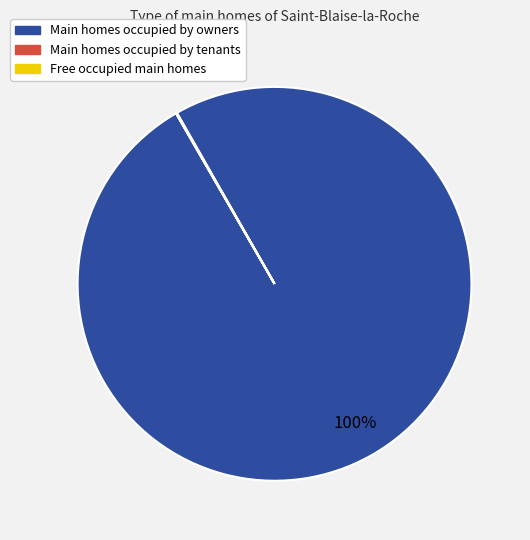

Is there a majority slice in this chart?

Yes